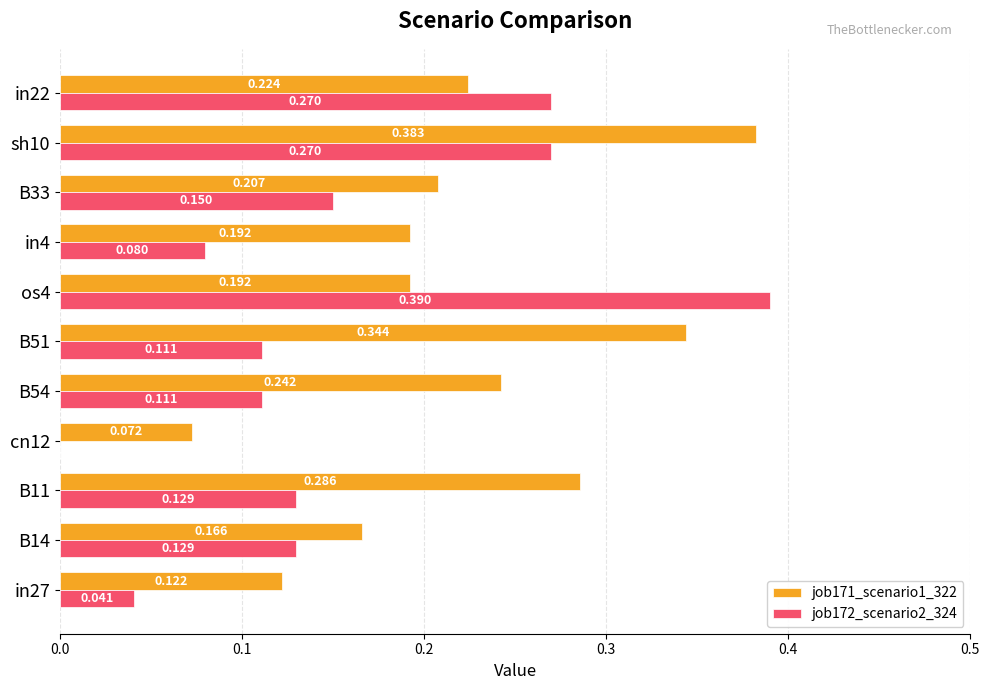

Is the value of job171_scenario1_322 at B54 greater than the value of job172_scenario2_324 at in22?

No